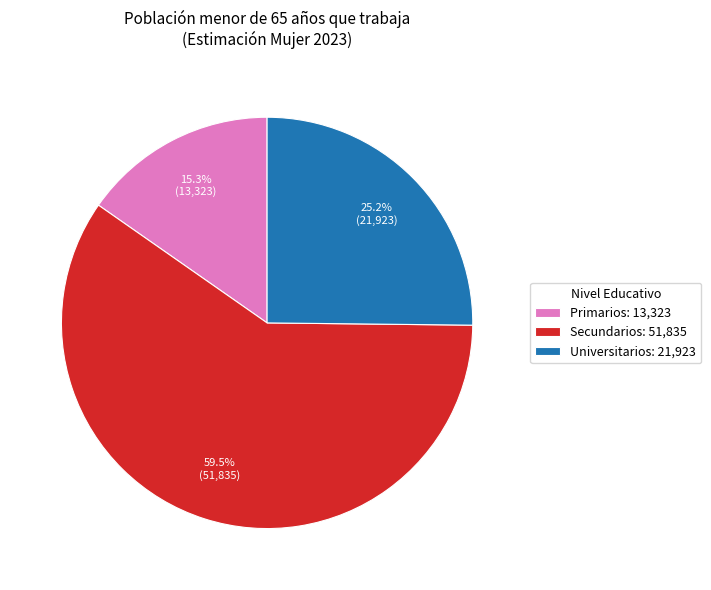

Approximately how many times larger is the value at Universitarios: 21,923 compared to Primarios: 13,323?

1.6